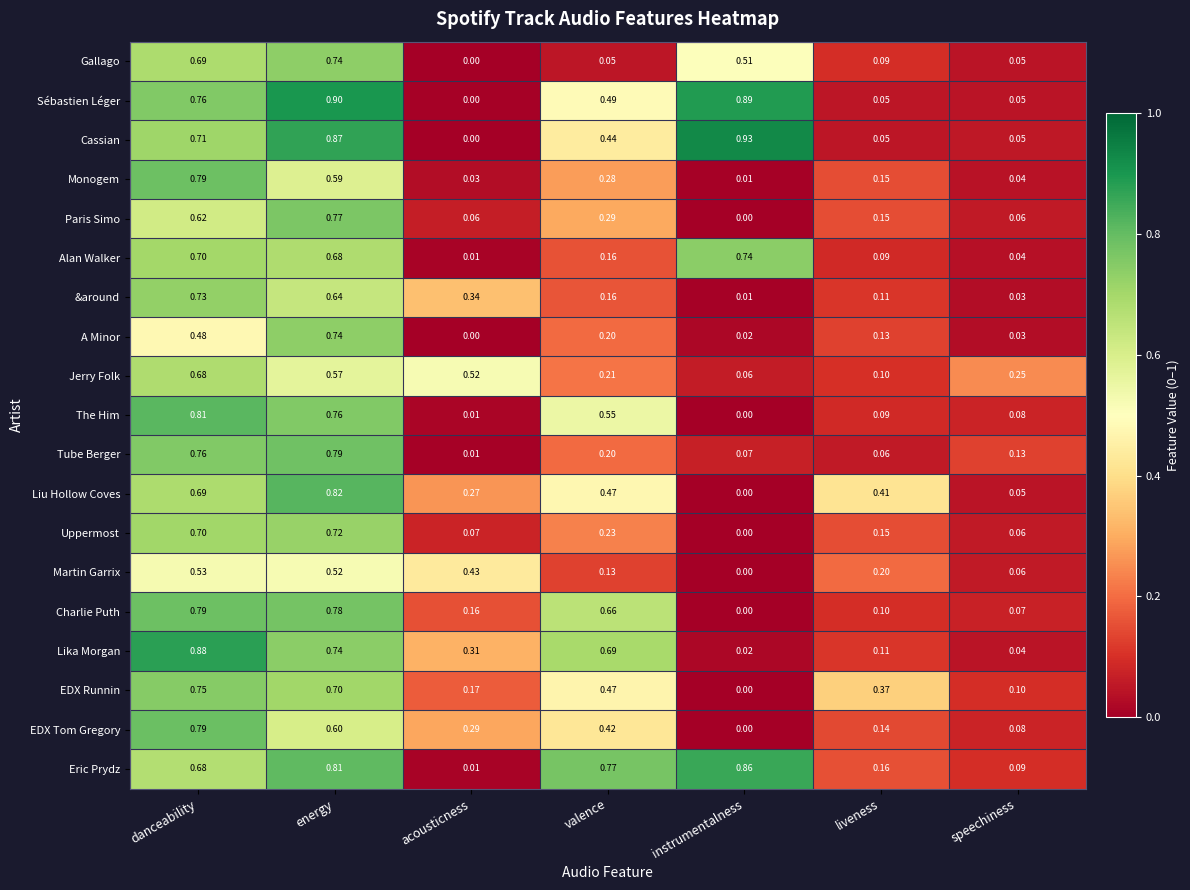

At which label is Liu Hollow Coves closest to 0?

instrumentalness